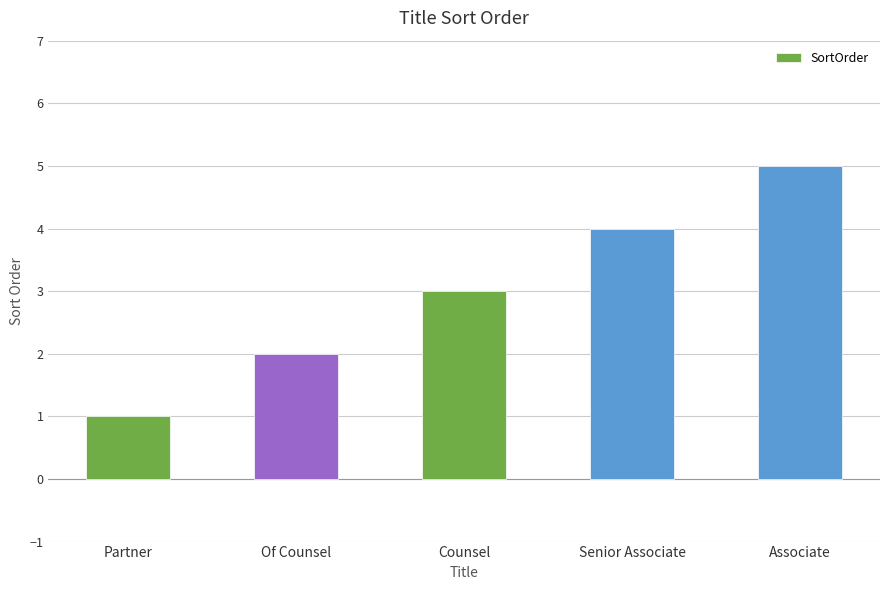

Reading left to right, transcribe all the data shown in this chart.

Partner=1	Of Counsel=2	Counsel=3	Senior Associate=4	Associate=5